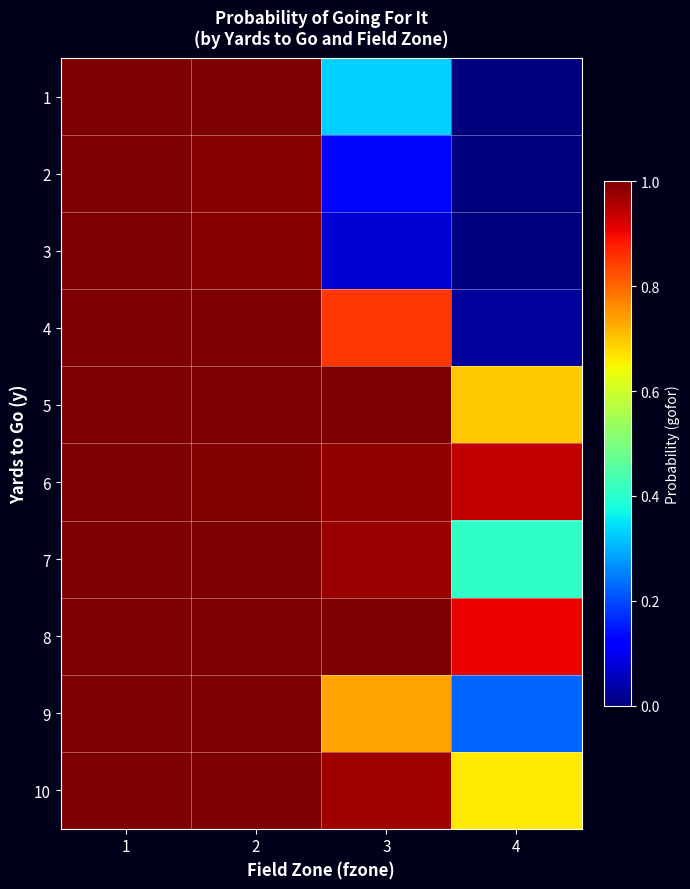

At 2, list the series in order from smallest to largest.

3, 2, 6, 1, 4, 5, 7, 8, 9, 10